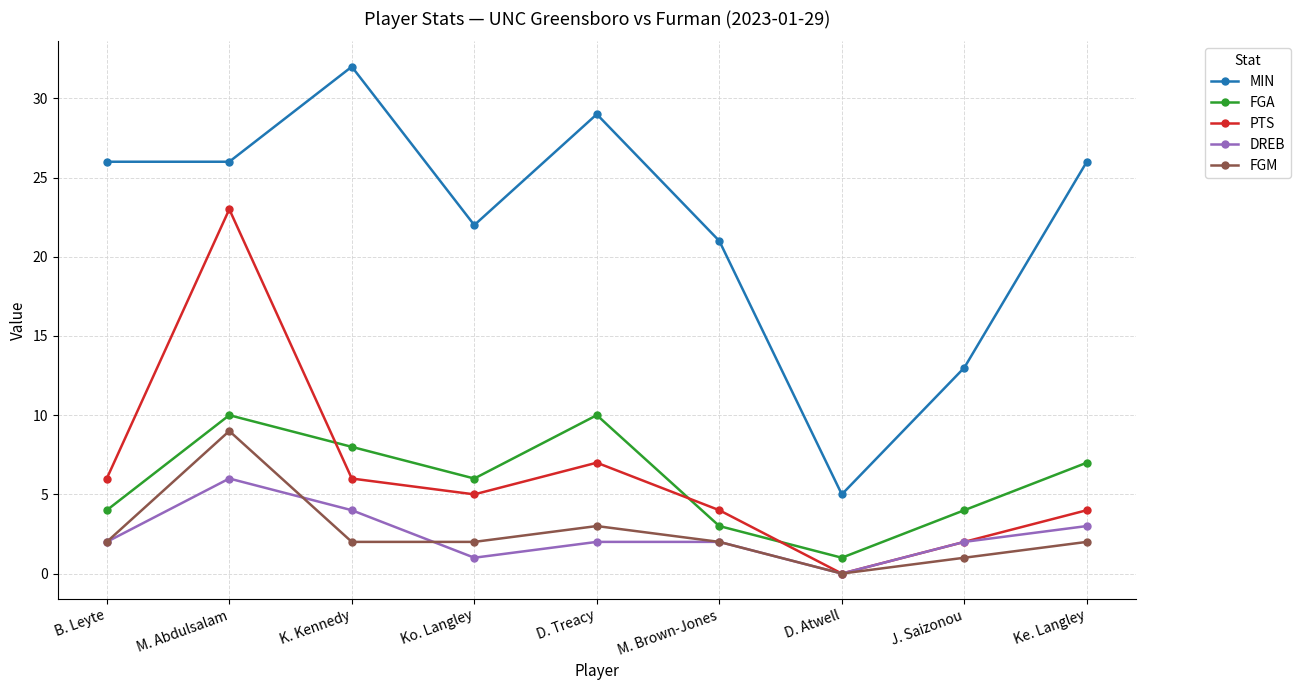

What is the difference between the maximum and minimum values in the FGA series?

9